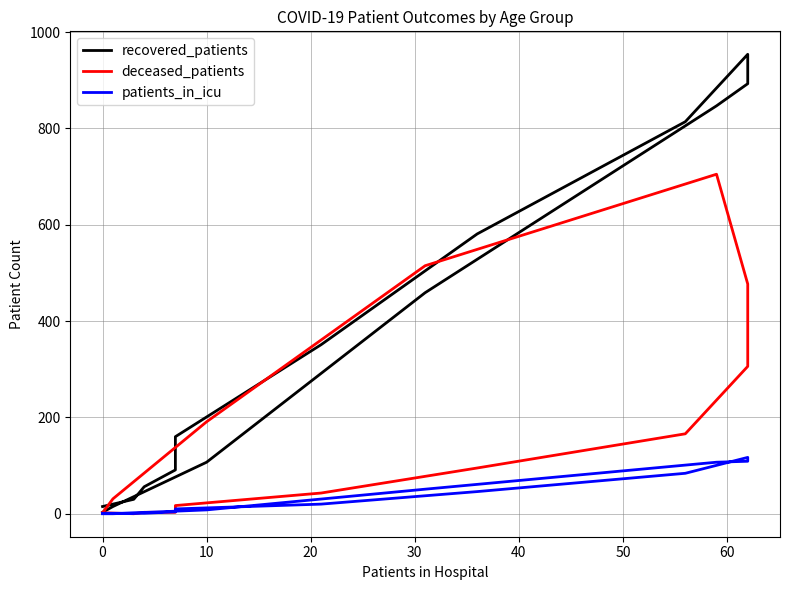

Count the number of categories in the chart.

16